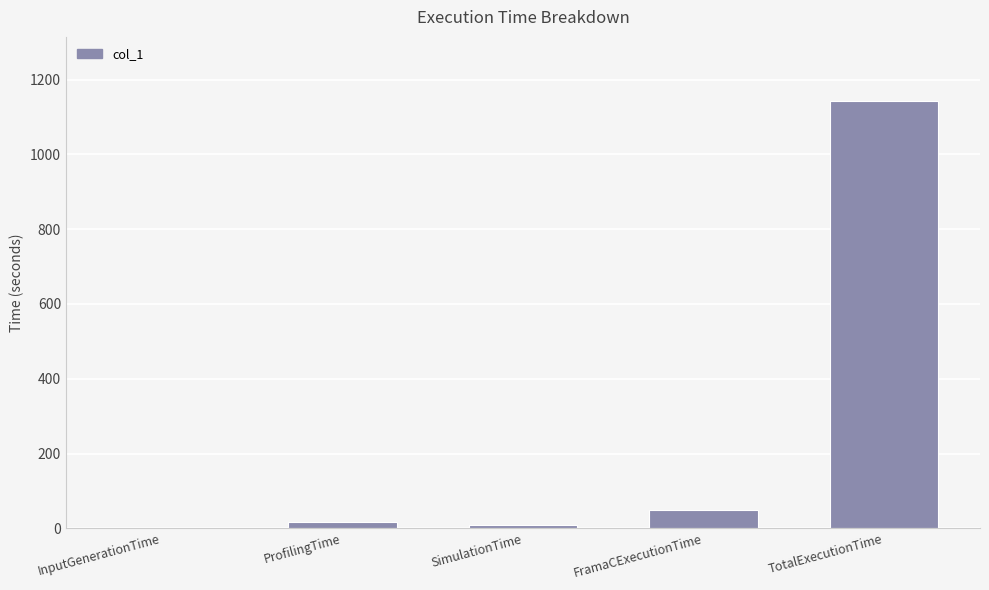

Where is the data nearest to the value 571?

FramaCExecutionTime